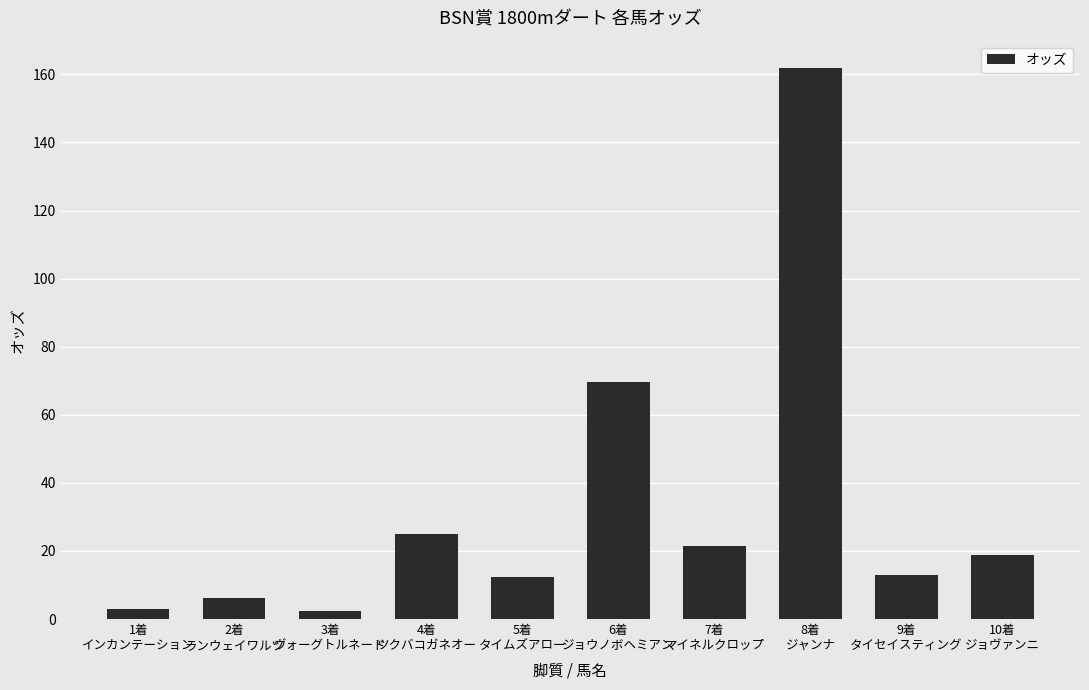

What is the maximum value shown in the chart?

161.8